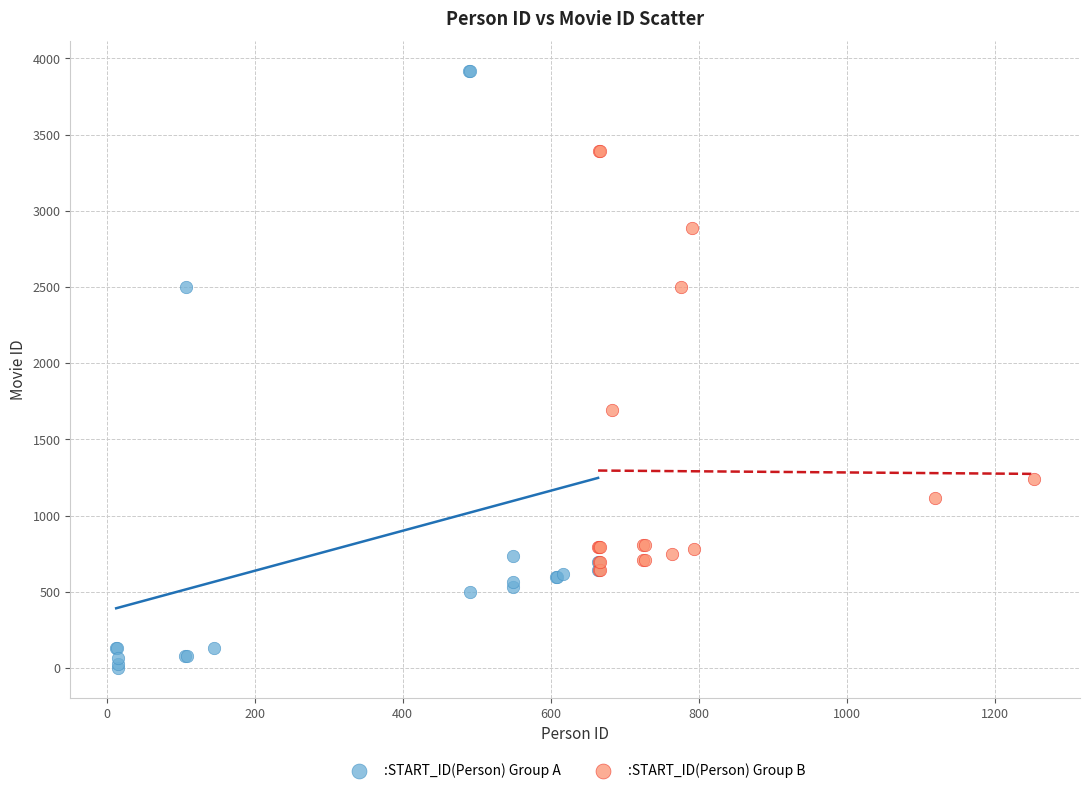

What are all the series names shown in the legend?

:START_ID(Person) Group A, :START_ID(Person) Group B